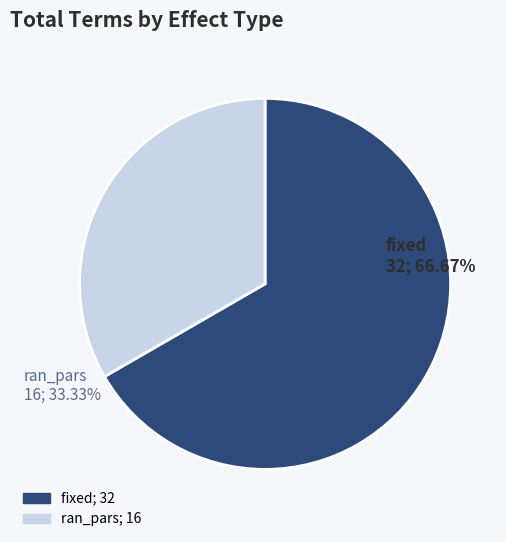

Count the number of slices in the pie.

2